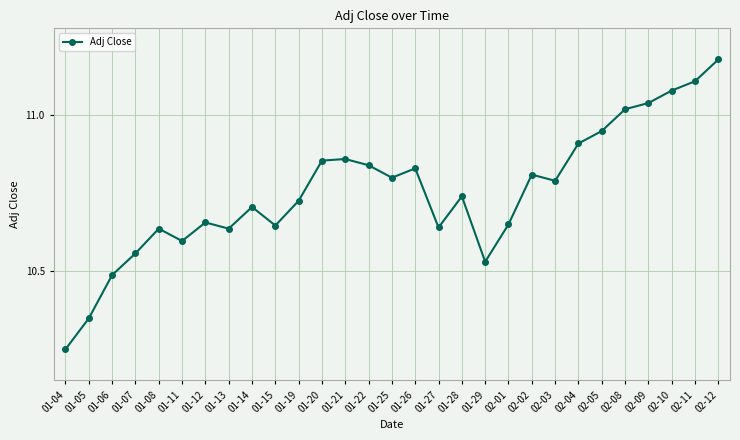

At which category does the data reach its first local peak?

01-08